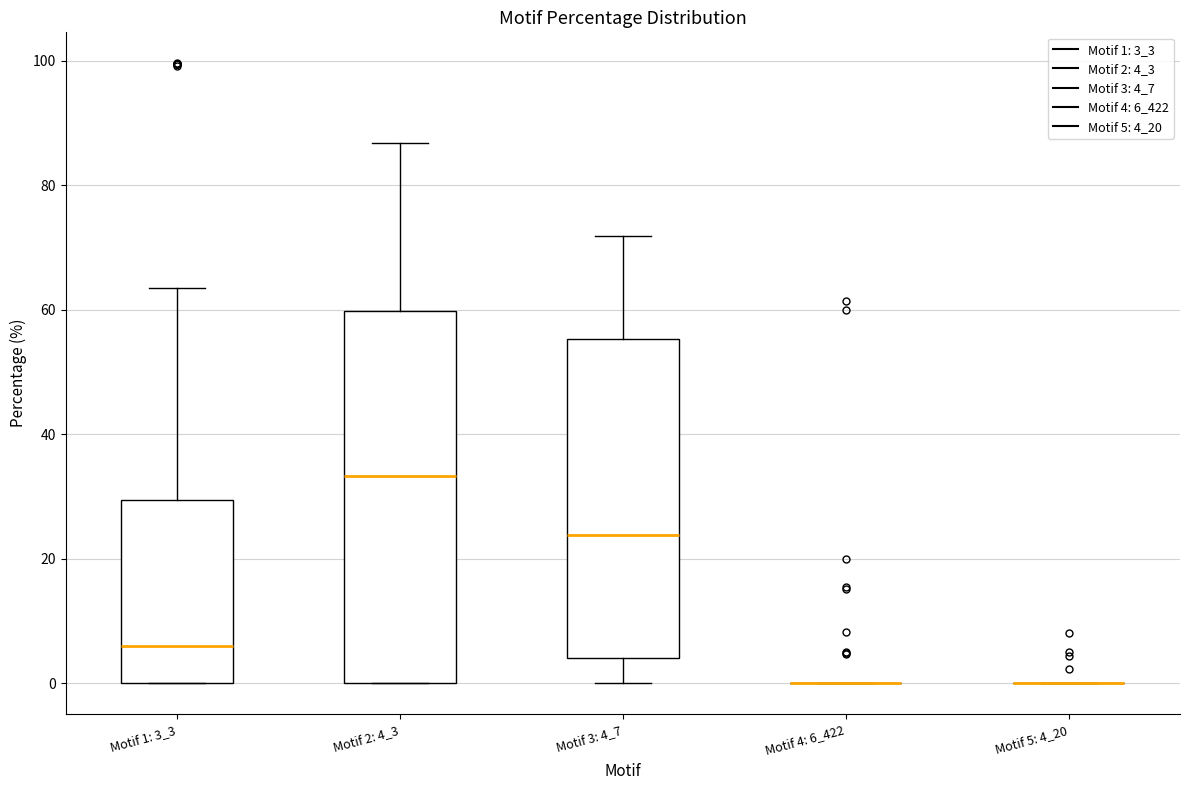

Which box is the tallest, from its lower edge to its upper edge?

Motif 2: 4_3